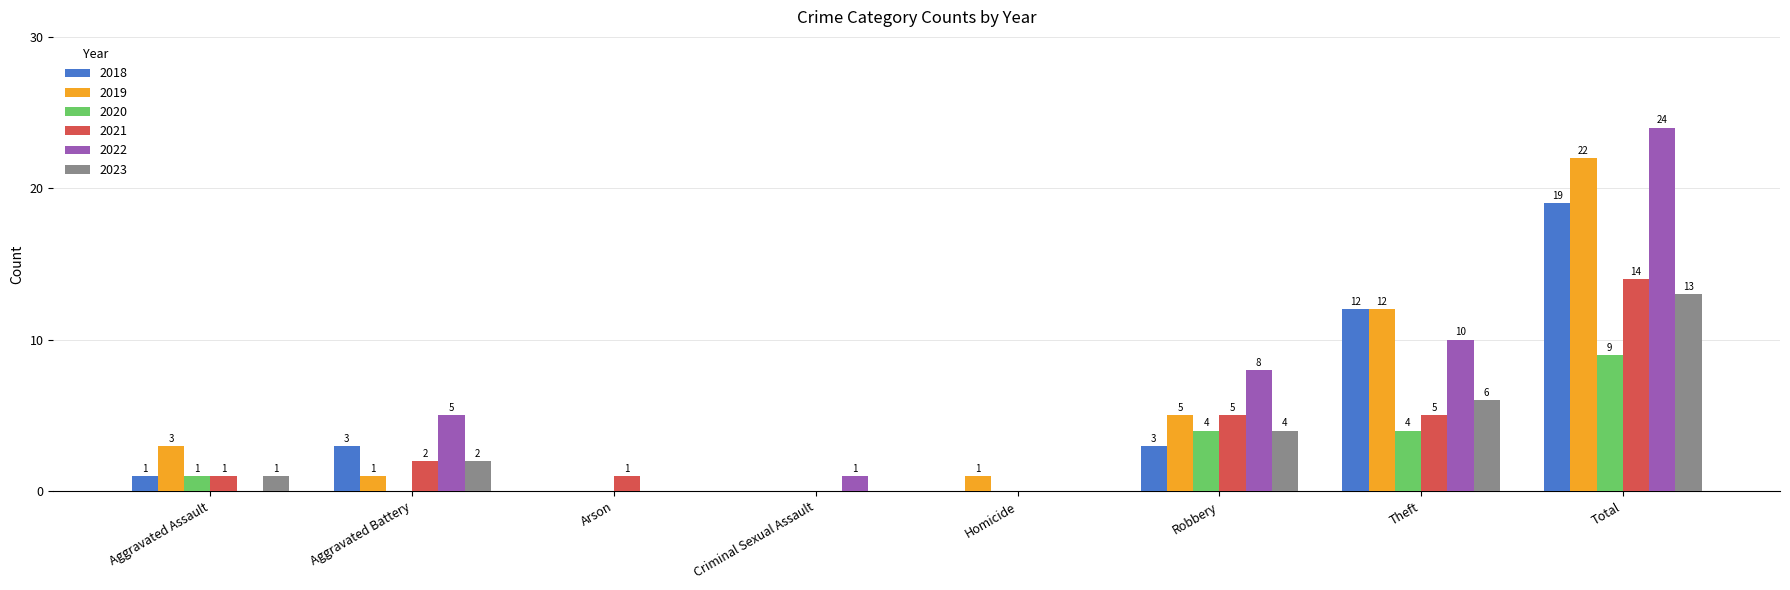

Between Arson and Robbery, which series saw the biggest shift?

2022